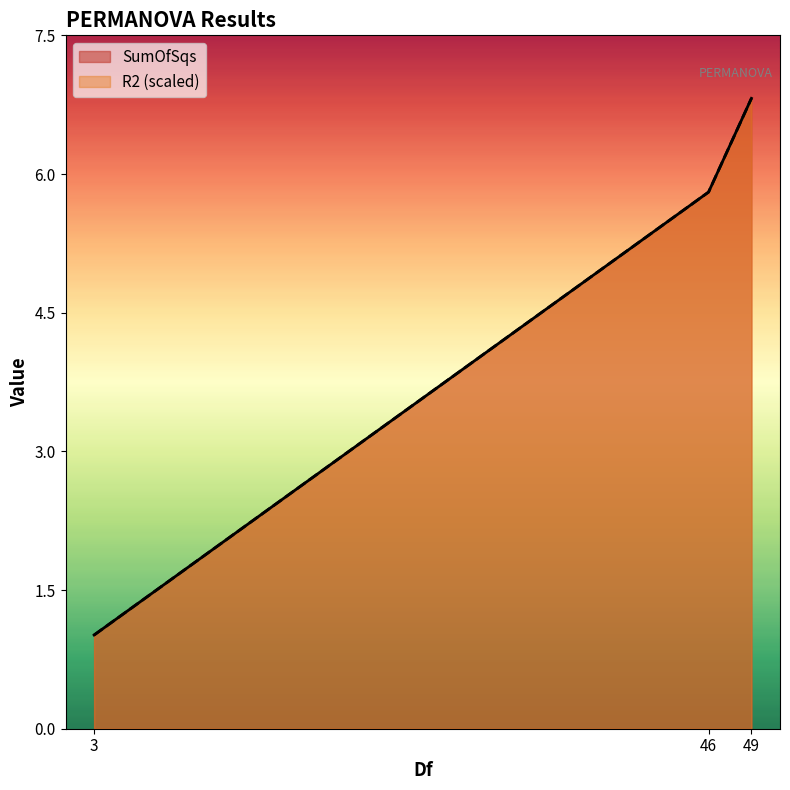

What are all the series names shown in the legend?

SumOfSqs, R2